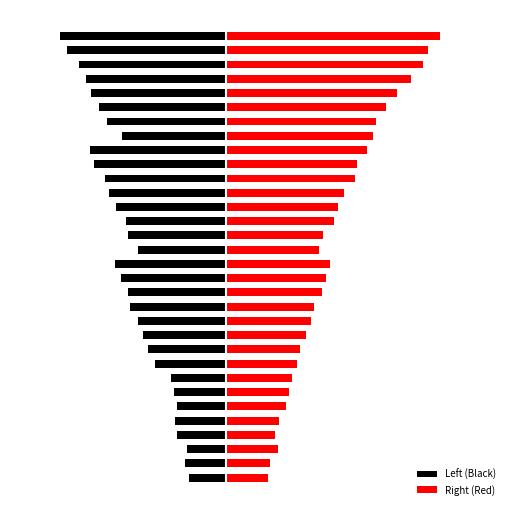

What is the value of the Left (Black) bar at the 24th from the left?

-11.3